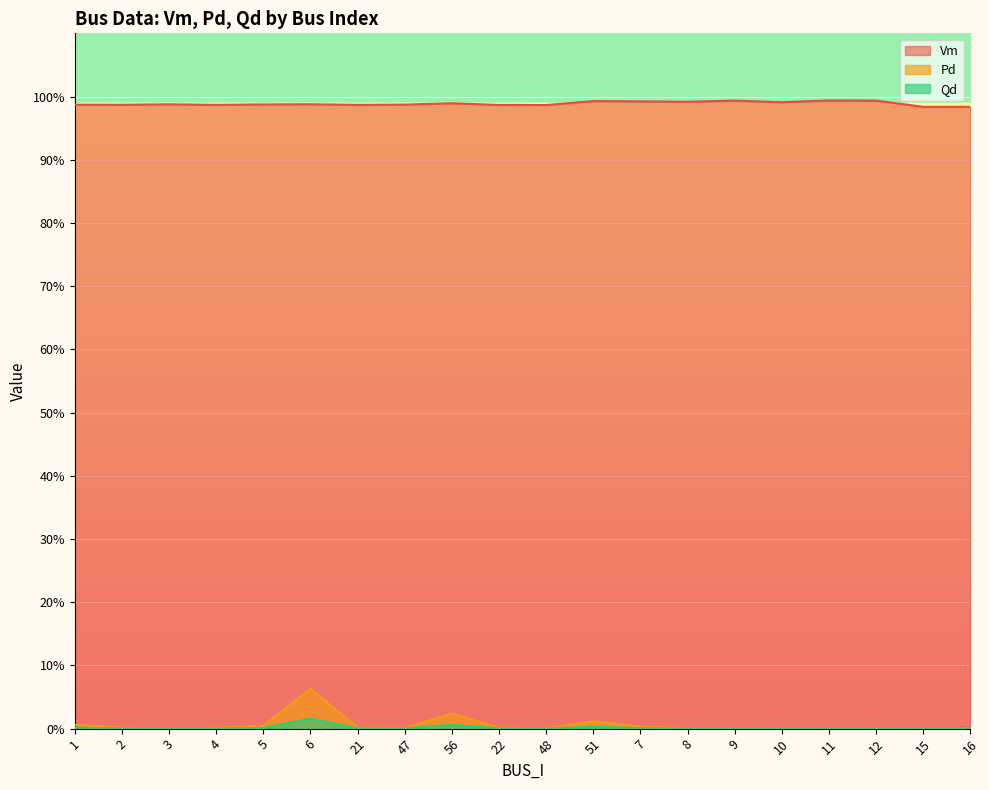

Which label corresponds to the largest value in the chart?

11